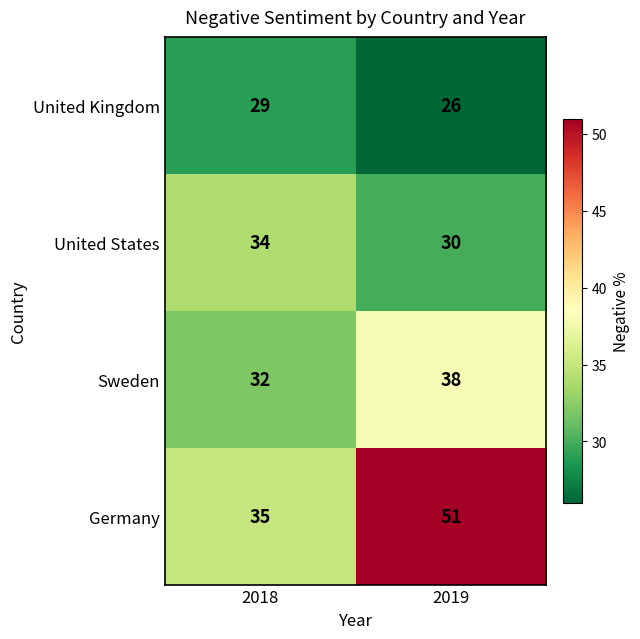

Reading right to left, list all the values displayed in this chart.

United Kingdom: 26	29
United States: 30	34
Sweden: 38	32
Germany: 51	35